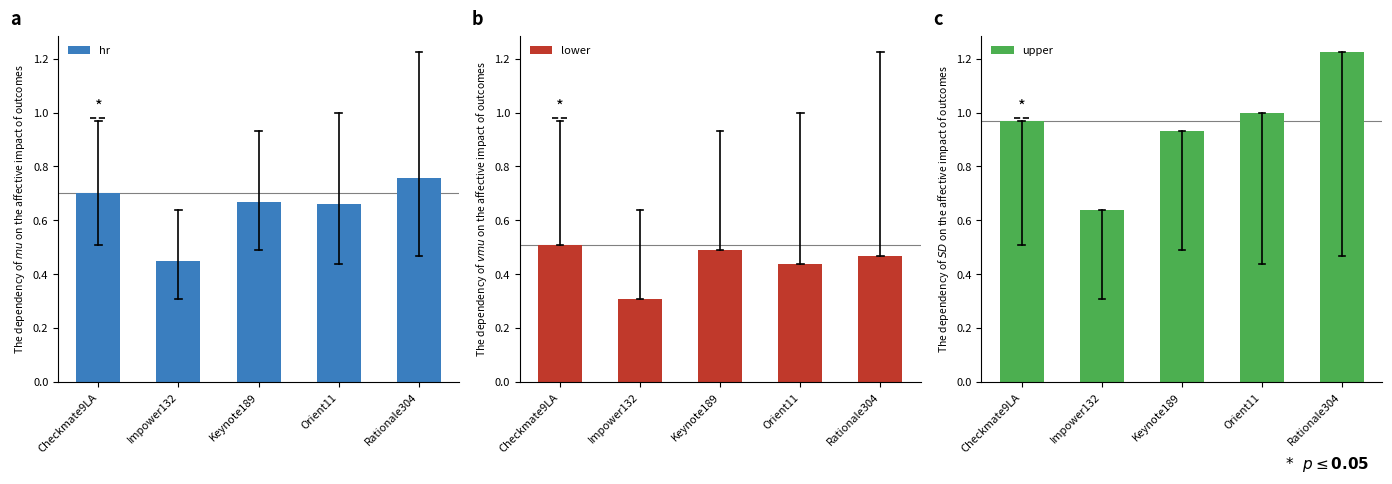

At which category does the chart reach its minimum across all series?

Impower132